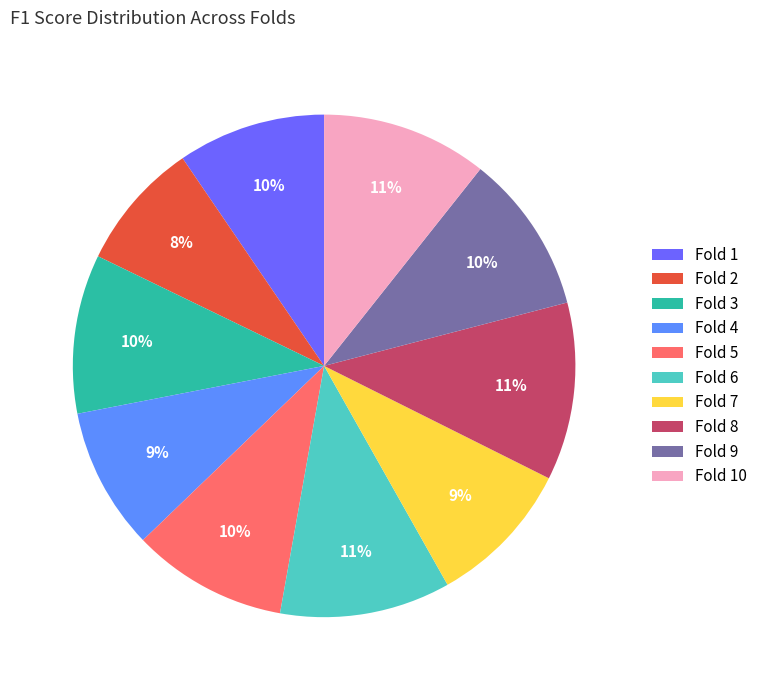

To the nearest percent, what portion does Fold 7 represent?

9%